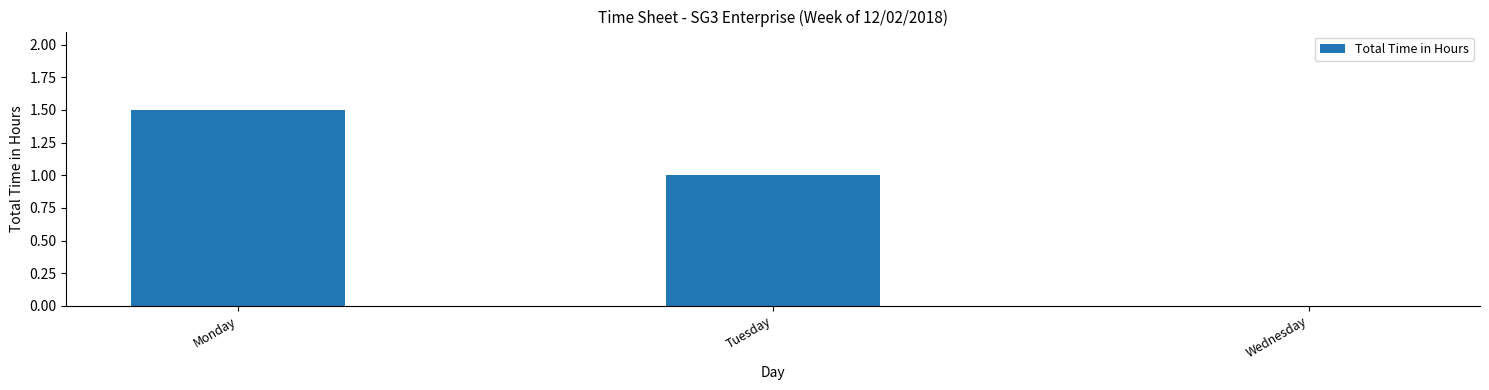

Which label corresponds to the largest value in the chart?

Monday